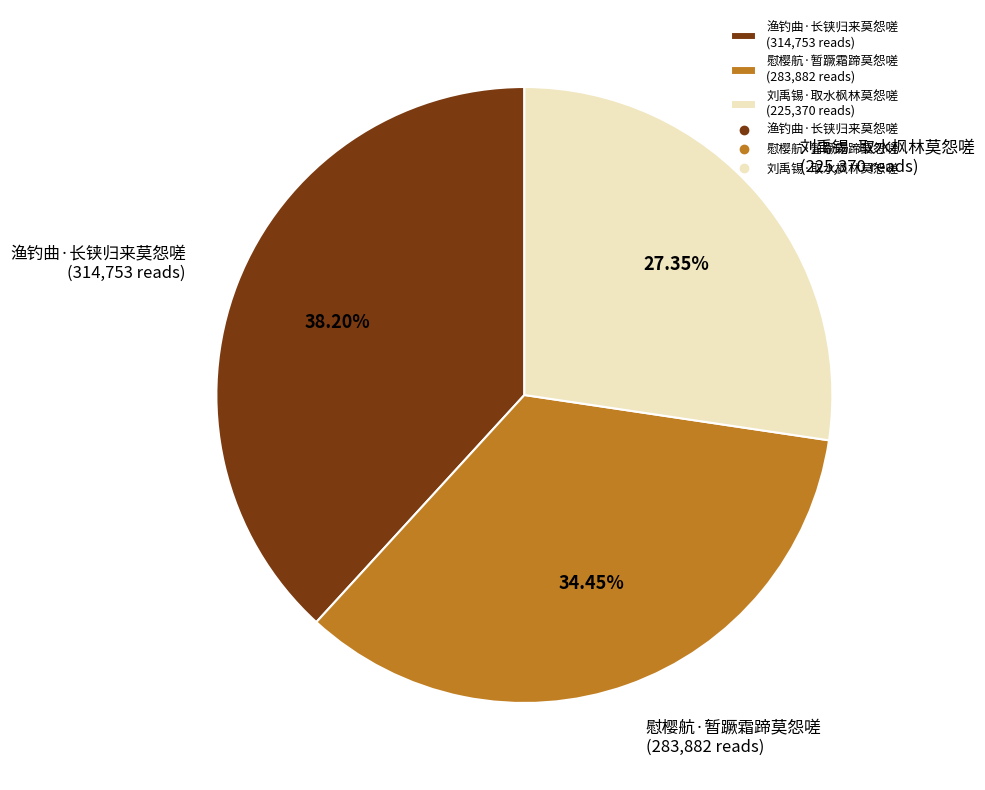

Is 渔钓曲·长铗归来莫怨嗟 the majority of the pie?

No